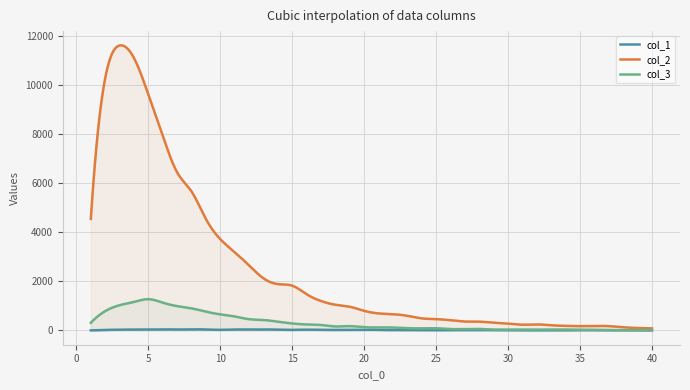

Is it true that col_1 equals 9 at 37?

True